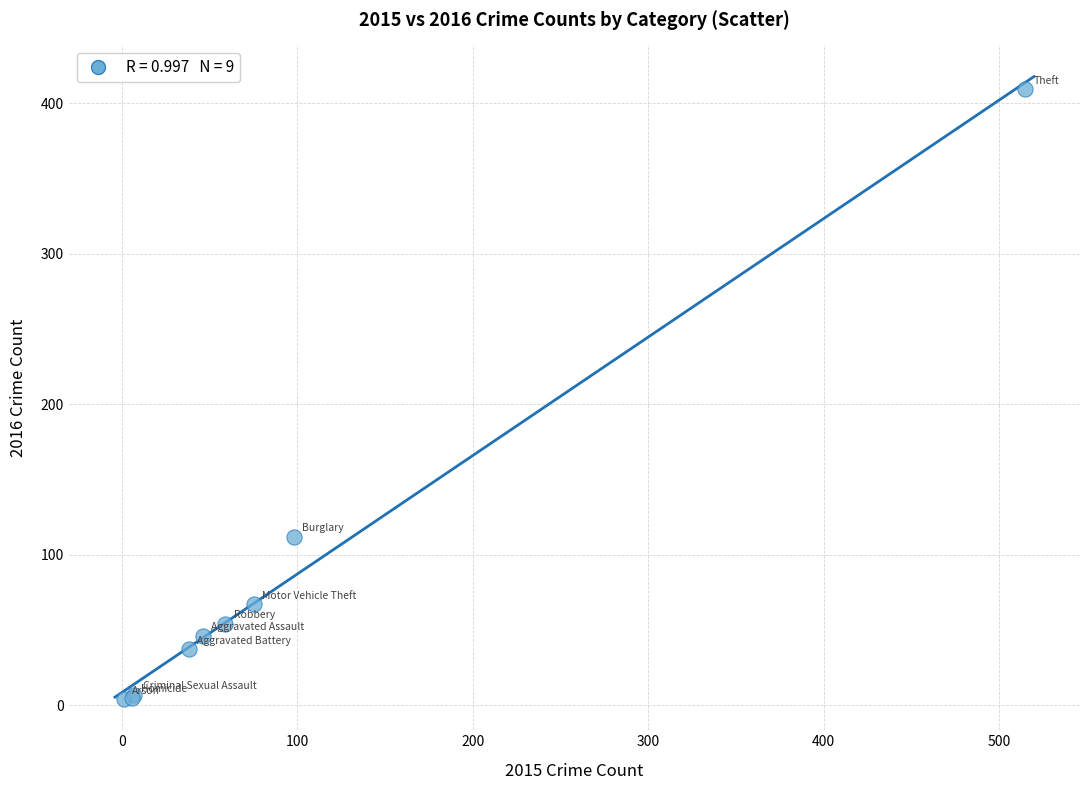

What Y value in the scatter plot is closest to 206?

112